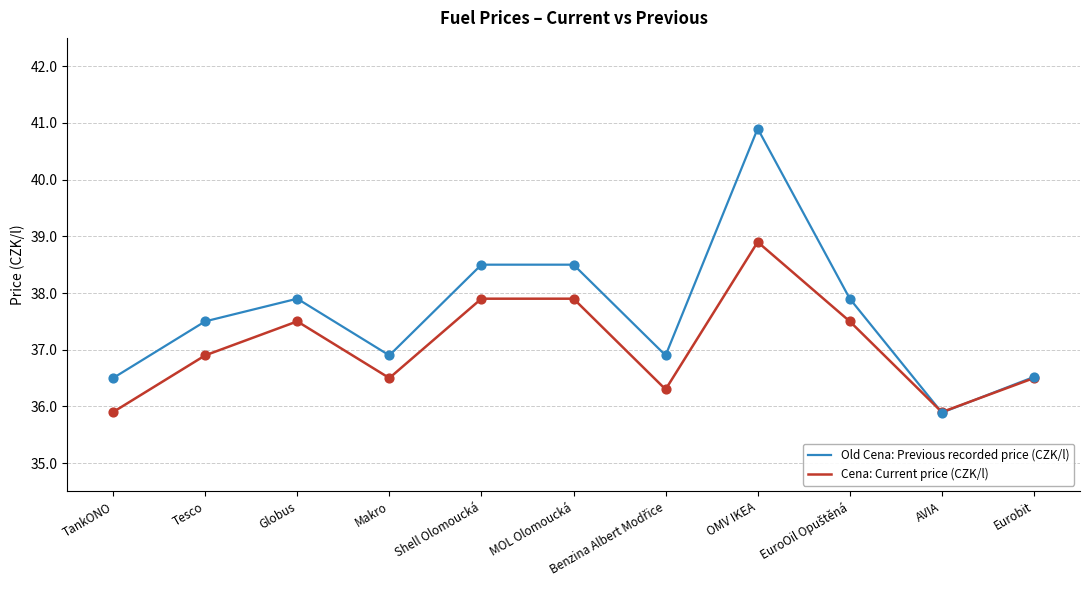

Which series has the largest total across all categories?

Old Cena: Previous recorded price (CZK/l)